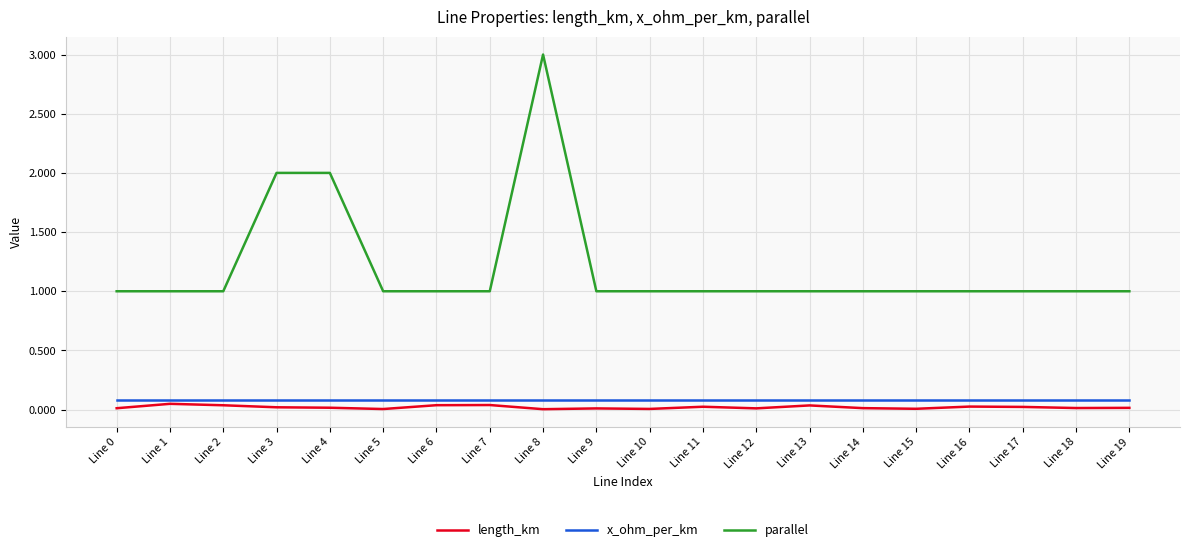

The parallel series shows 1.5 at Line 7. True or false?

False